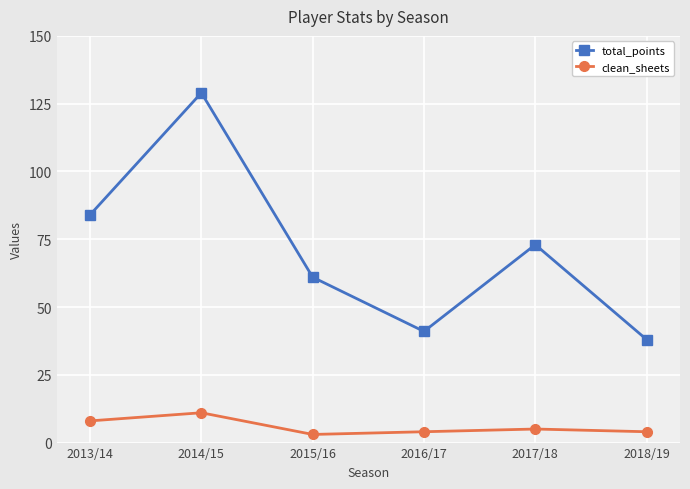

True or false: clean_sheets and total_points intersect in this chart.

False